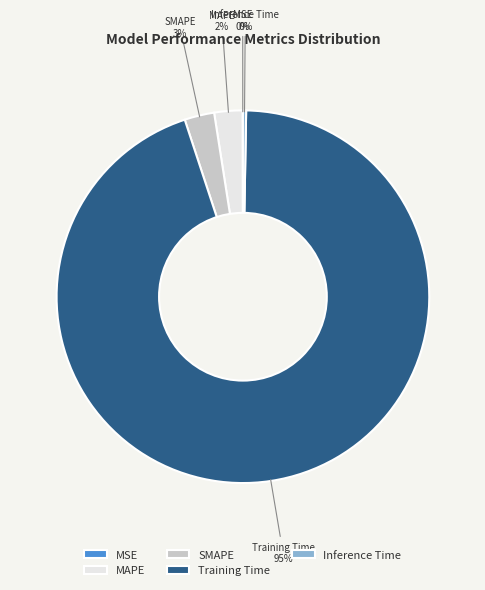

True or false: Training Time accounts for 87% of the total.

False